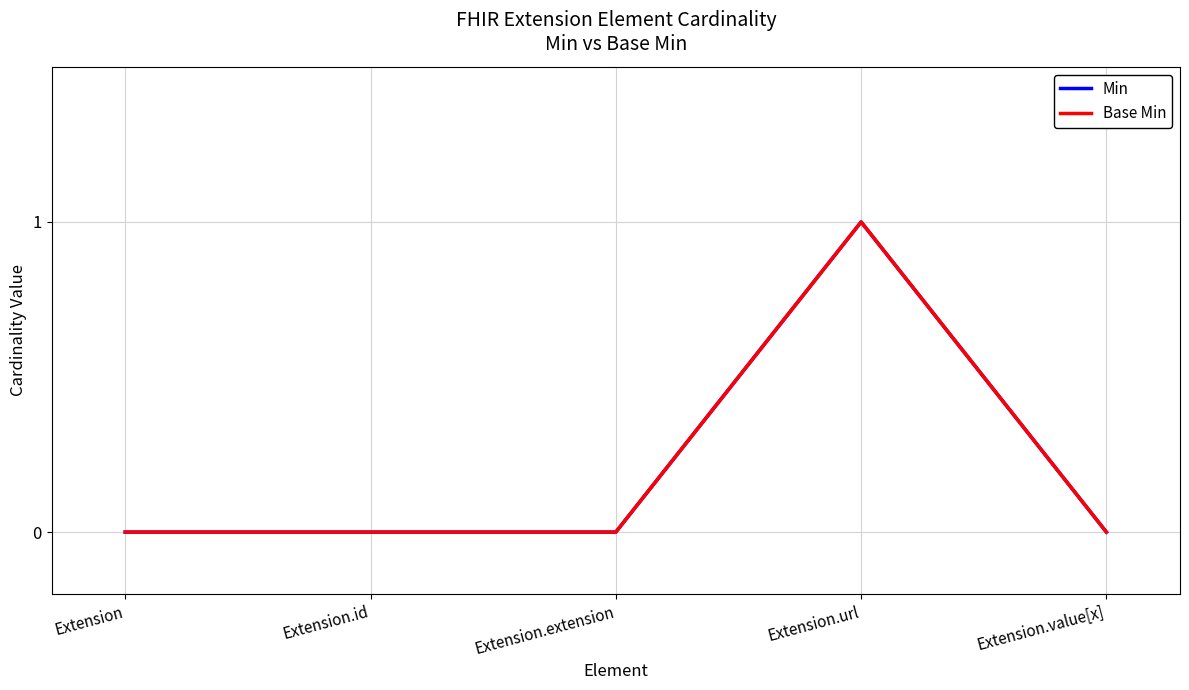

Does the chart have visible grid lines?

Yes